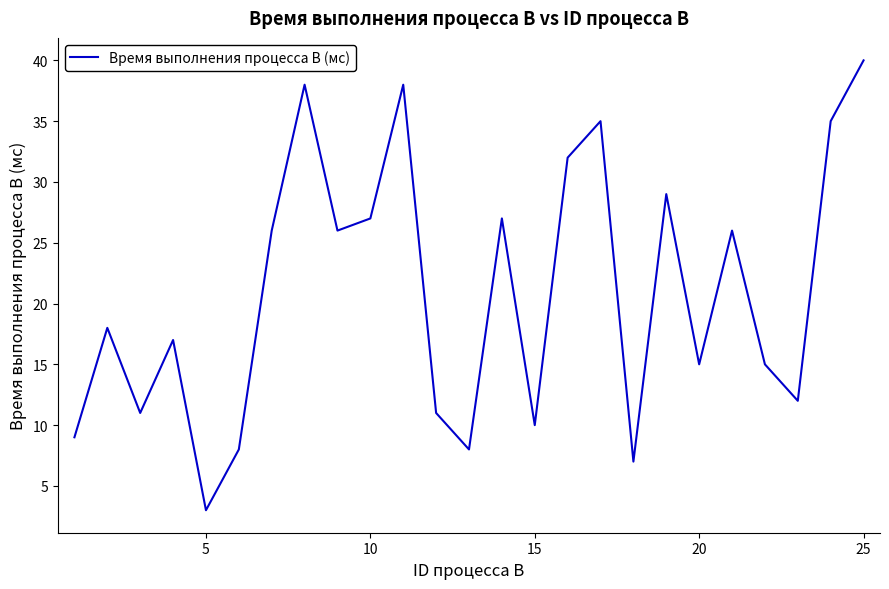

Reading left to right, list all the values displayed in this chart.

9	18	11	17	3	8	26	38	26	27	38	11	8	27	10	32	35	7	29	15	26	15	12	35	40